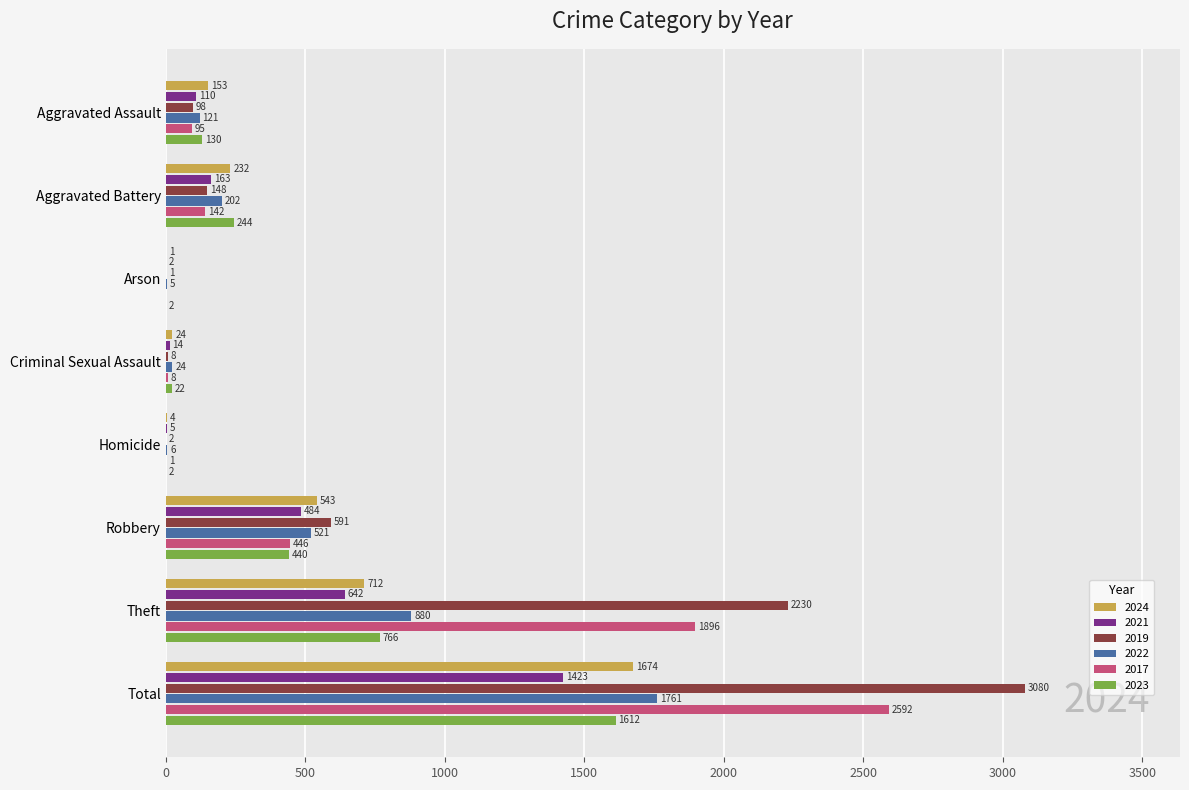

The value of 2022 at Total is 610. True or false?

False